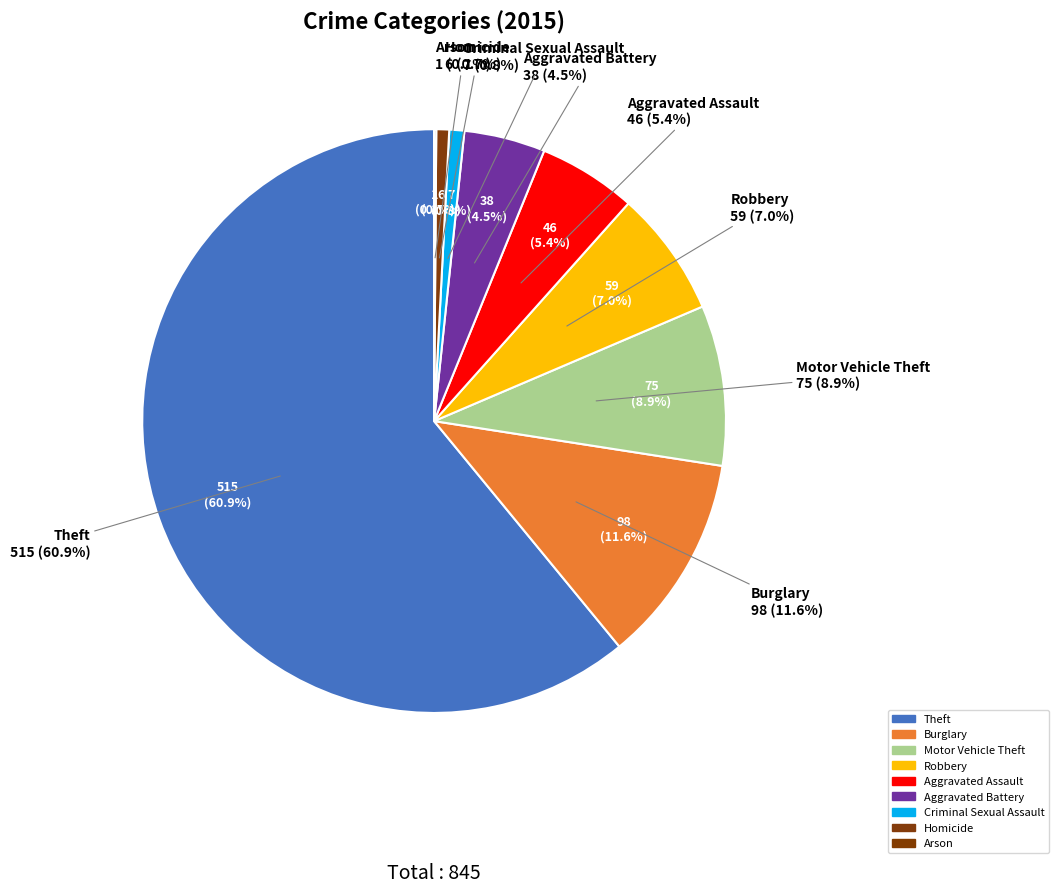

To the nearest percent, what is the average slice percentage?

11%